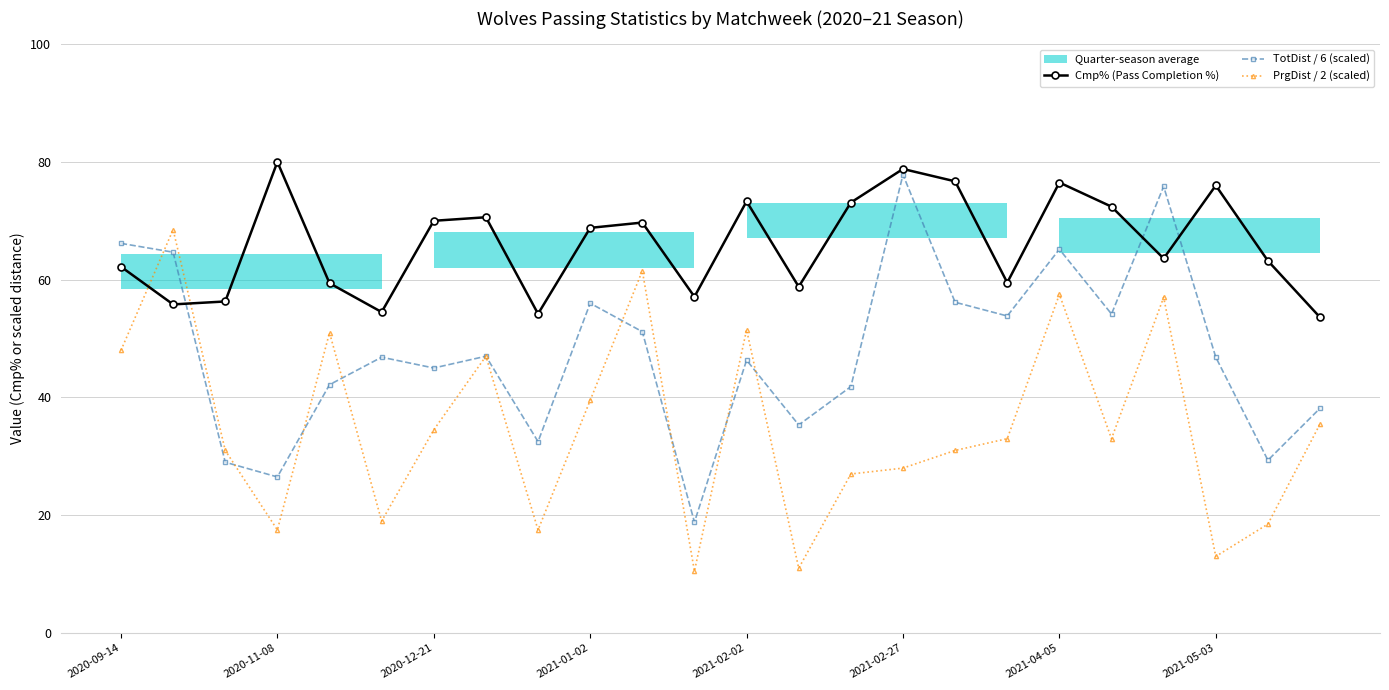

What is the lowest value of the Cmp% (Pass Completion %) series?

53.6